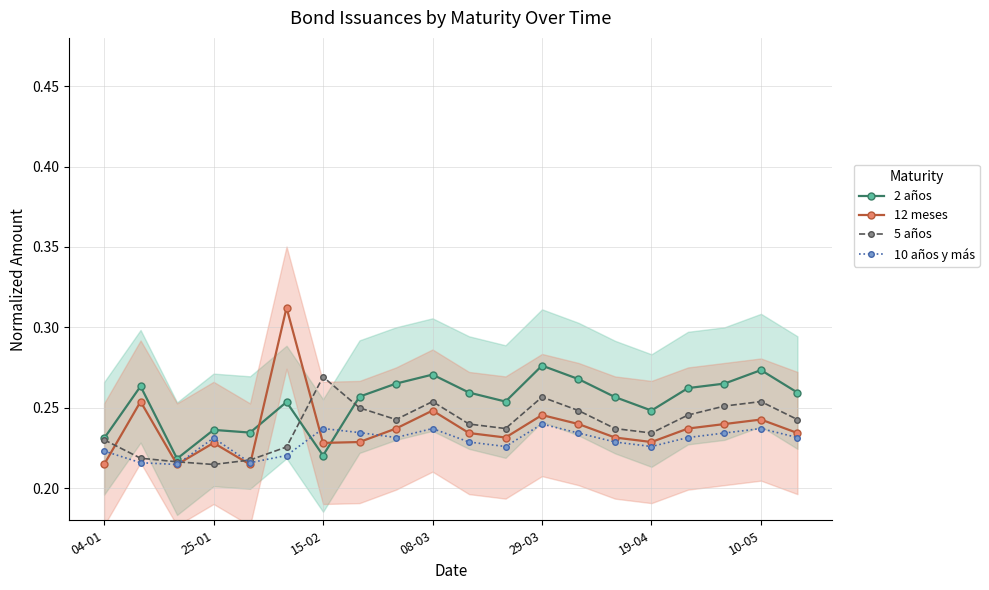

What are all the series names shown in the legend?

2 años, 12 meses, 5 años, 10 años y más